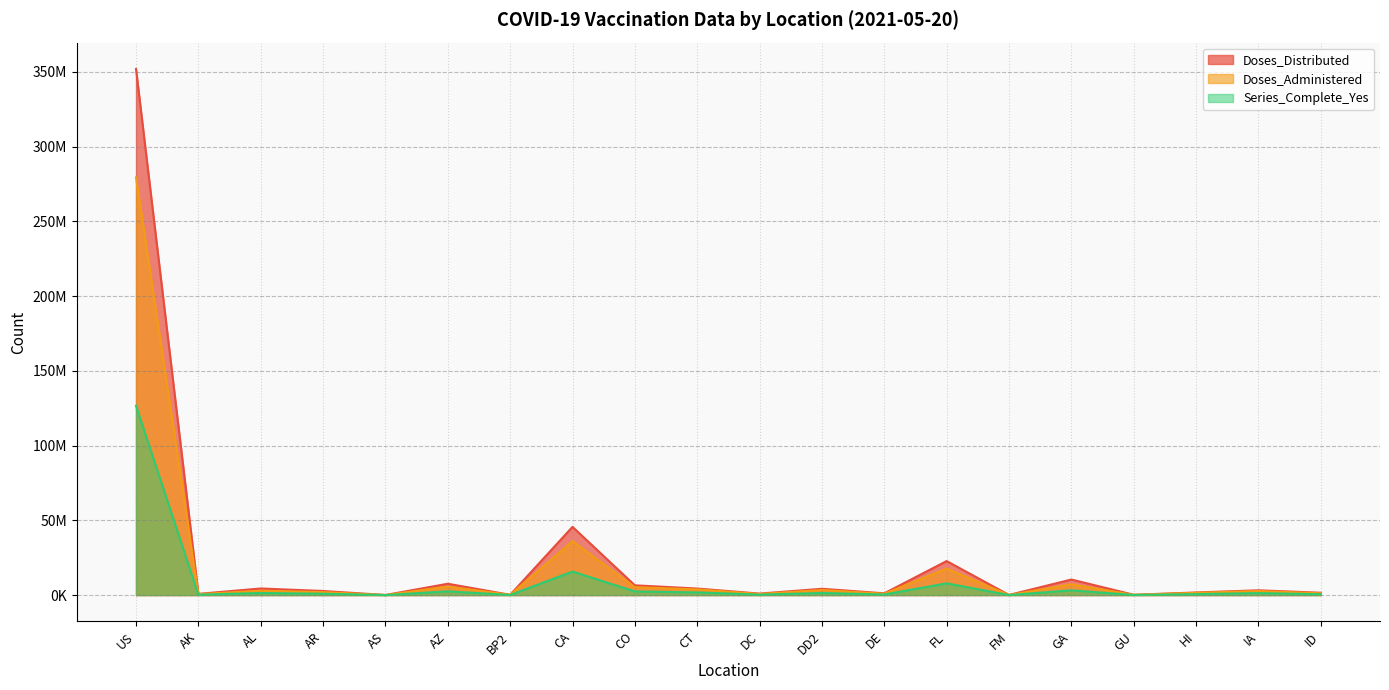

The Doses_Distributed series shows 207370 at GU. True or false?

True